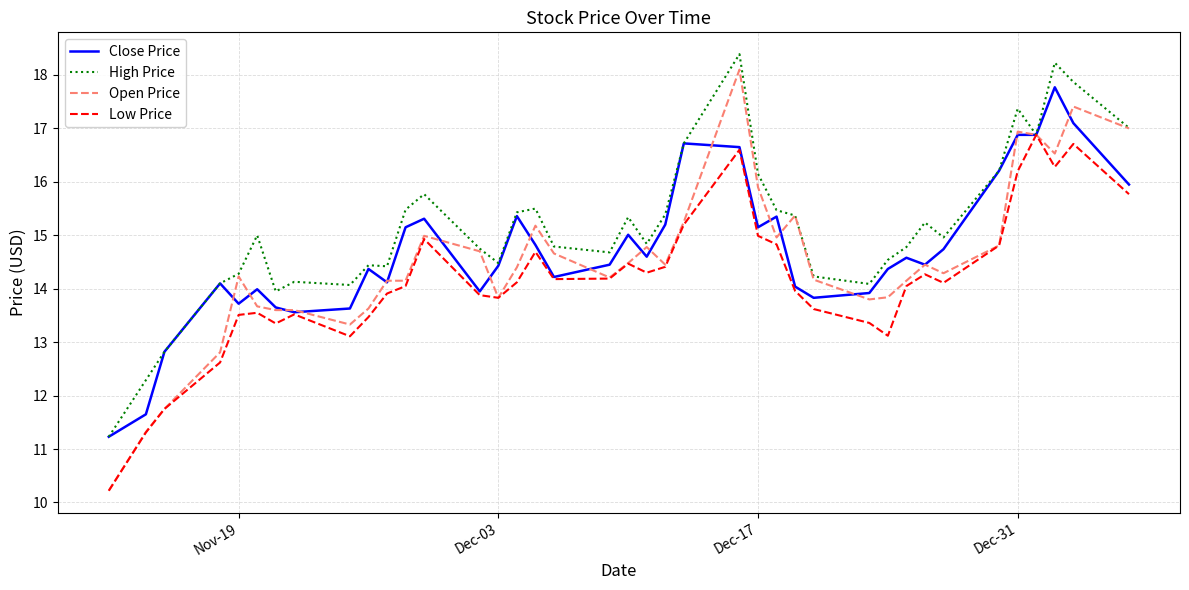

Which series has the largest total across all categories?

High Price